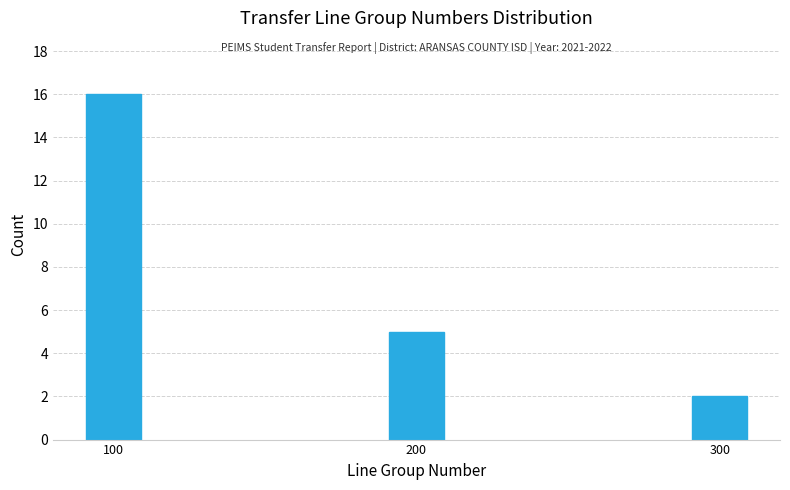

Reading left to right, what are all the values shown in this chart?

100=16	200=5	300=2